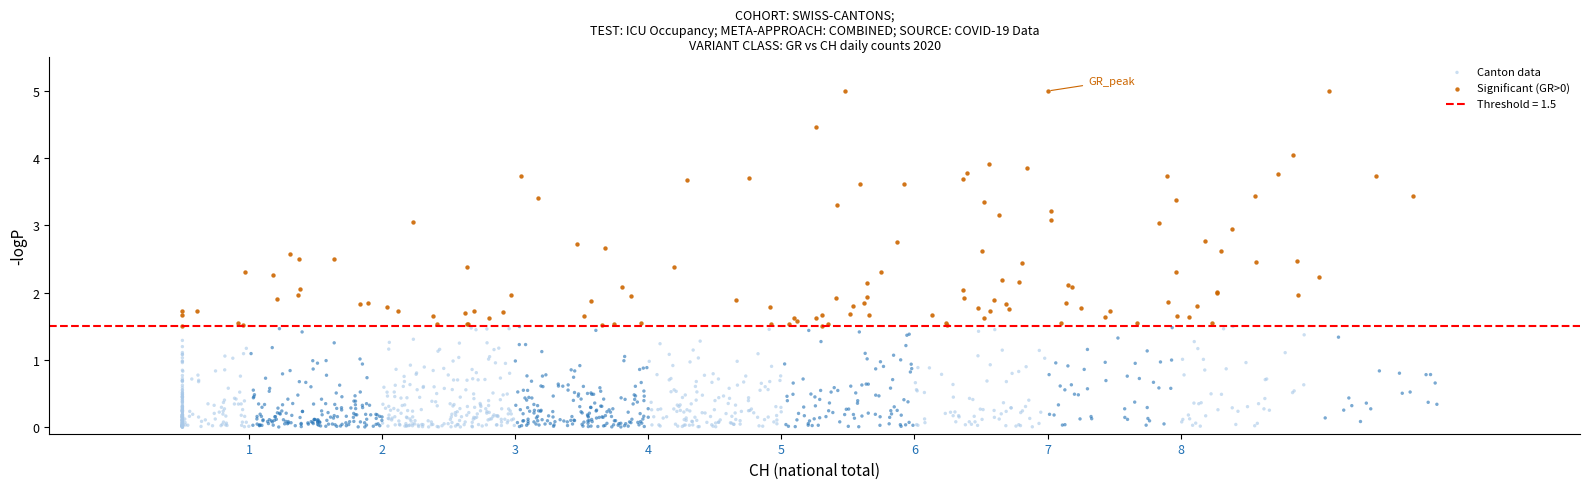

Which series contains the lowest Y value?

Canton data